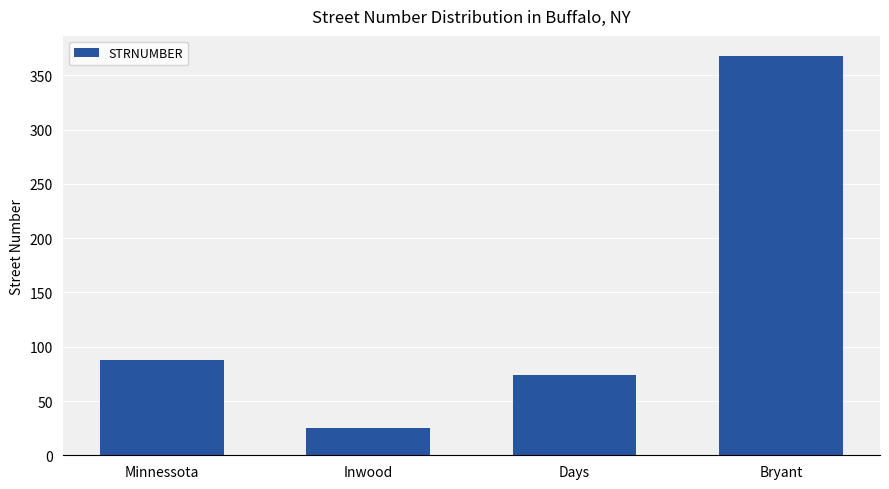

What is the label of the 4th bar from the left?

Bryant